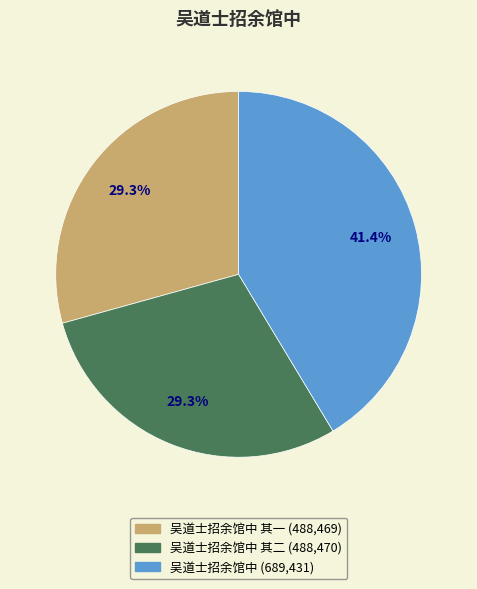

Is there any slice that represents more than half of the pie?

No